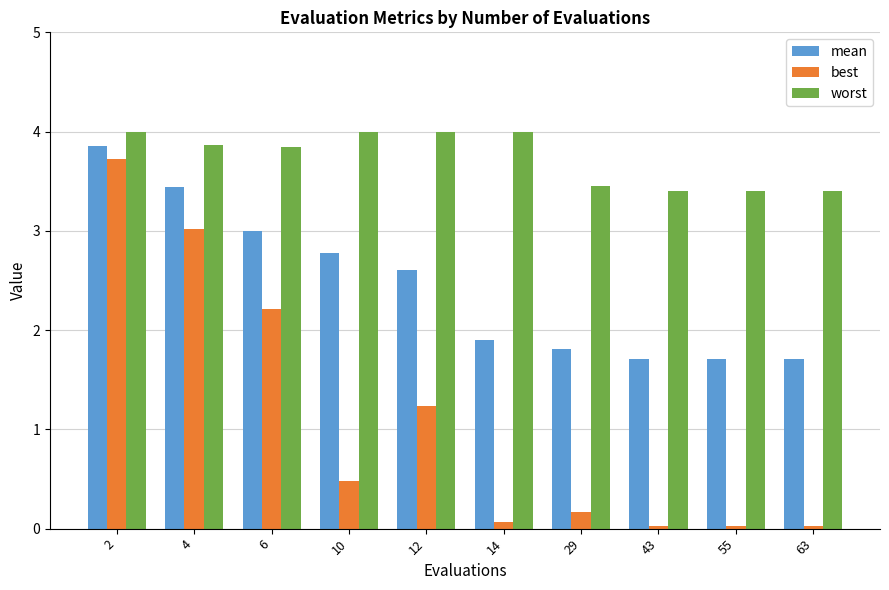

The value of mean at 29 is 2.8. True or false?

False